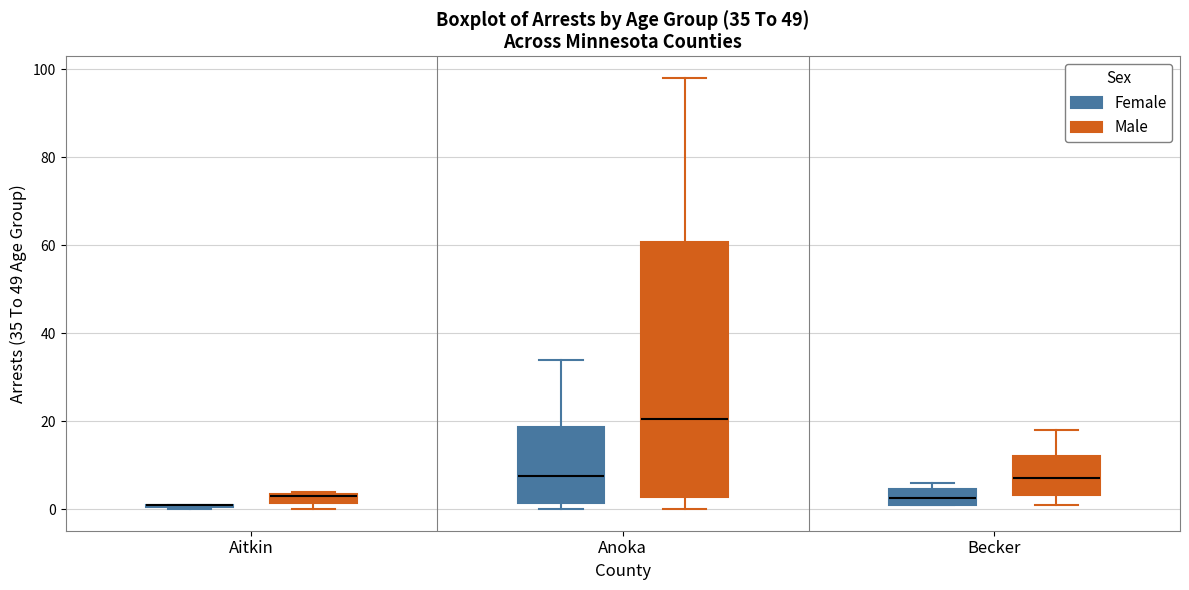

Comparing the boxes themselves (not the whiskers), which one is the tallest?

Anoka (Male)